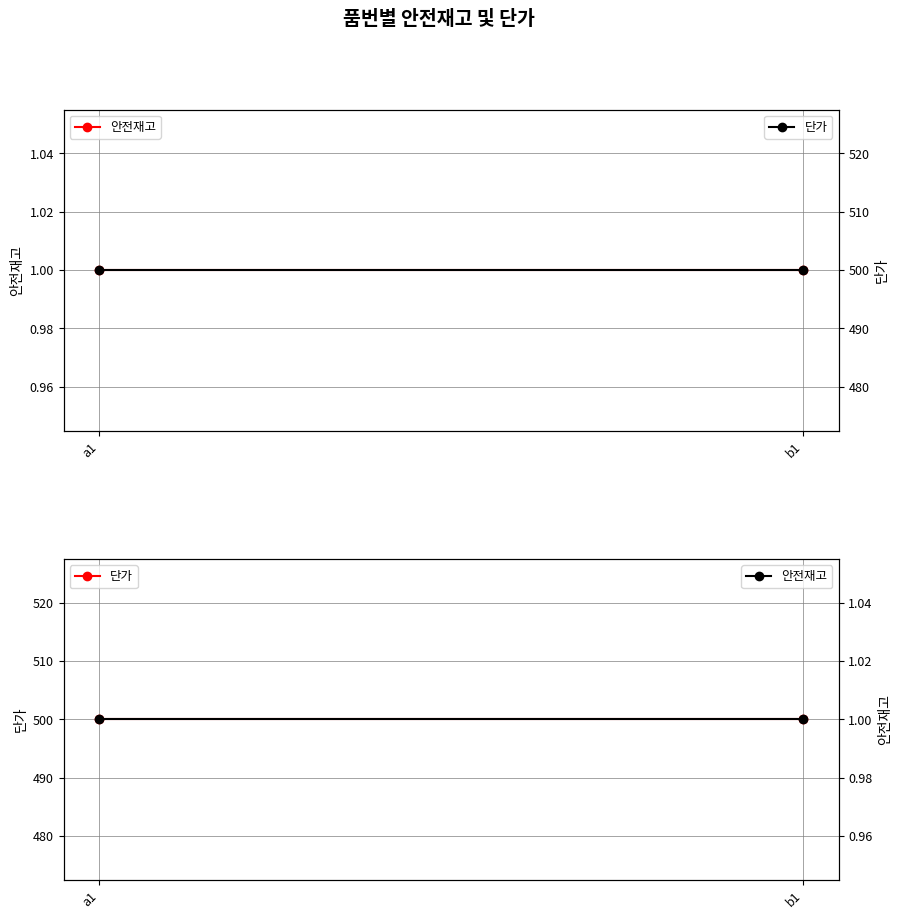

What is the label of the 1st point from the right?

b1